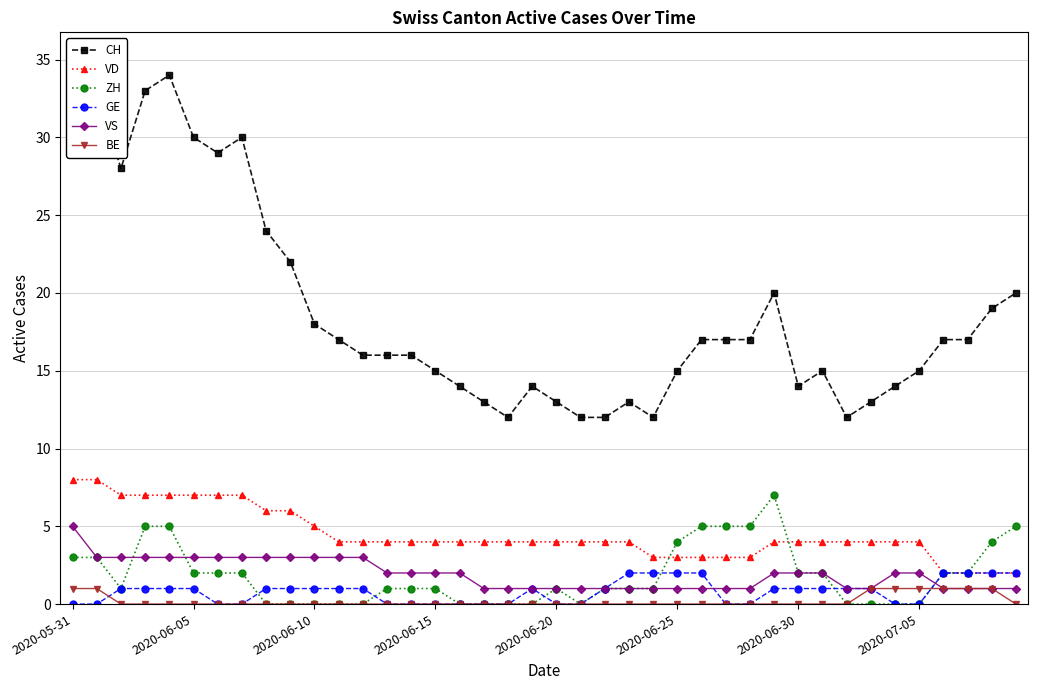

True or false: BE and VD intersect in this chart.

False